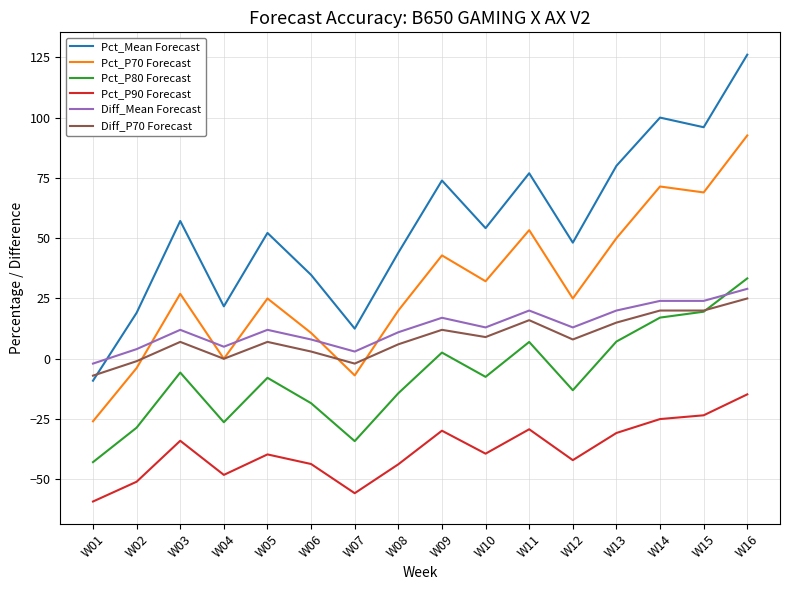

What is the total value across all series at W12?

39.1